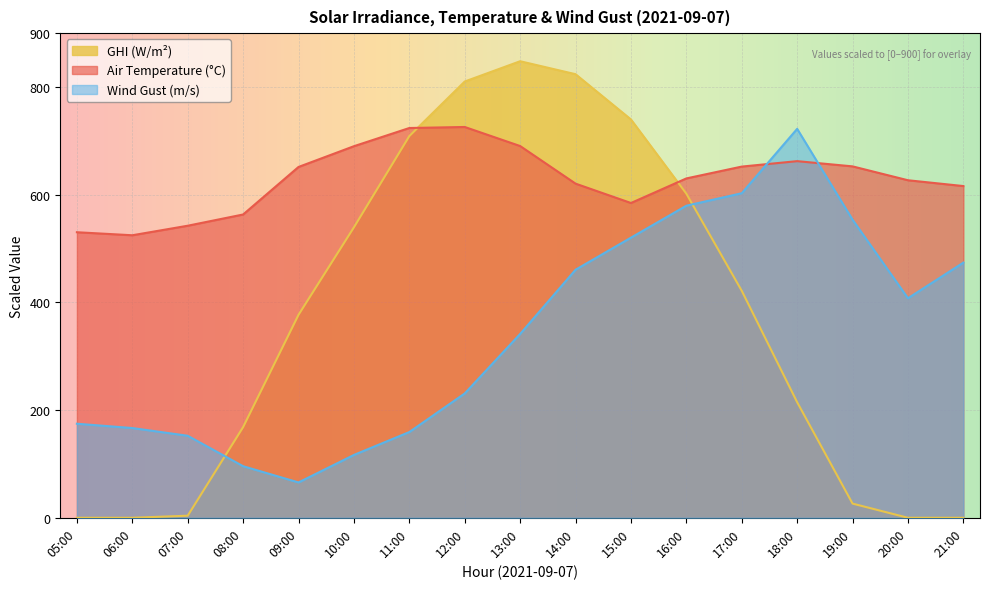

What value does the temp_air series have at 09:00?

651.5